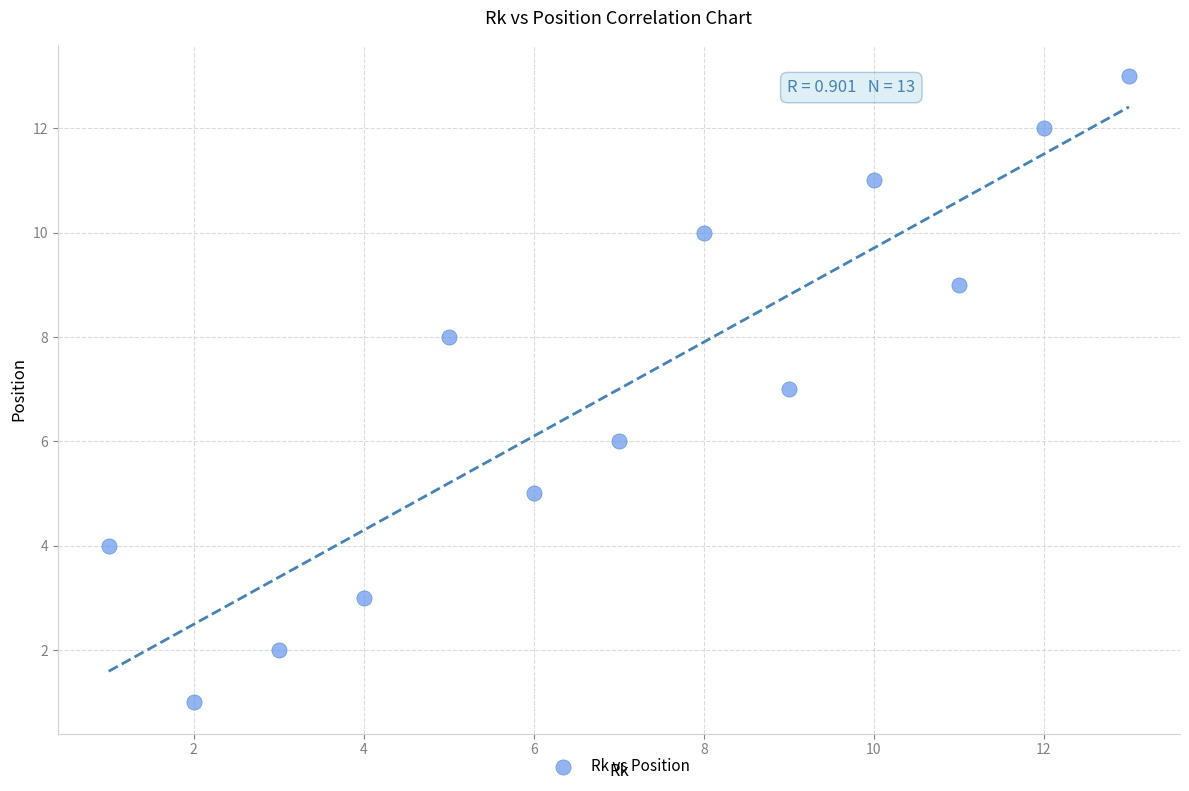

What is the range of Y values (max minus min)?

12